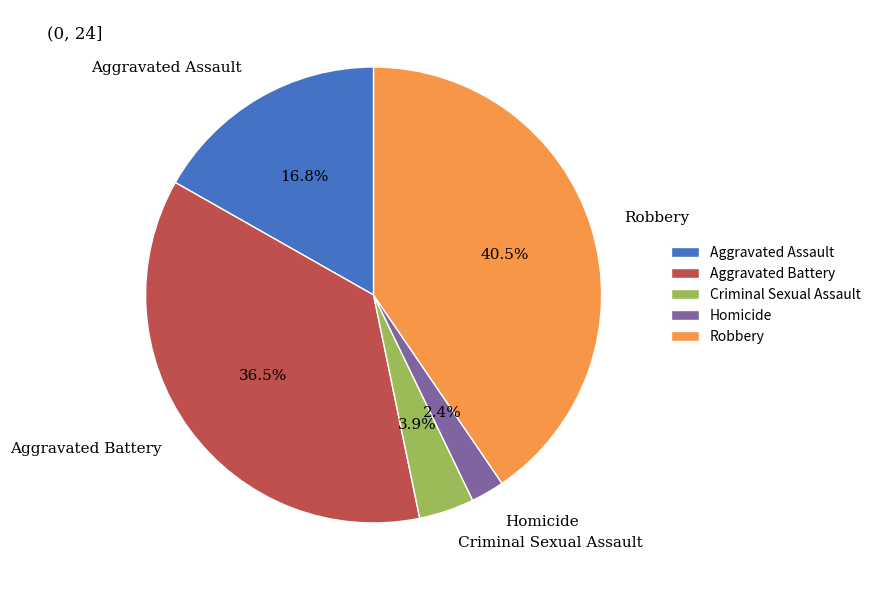

What percentage is NOT represented by Homicide?

97.6%